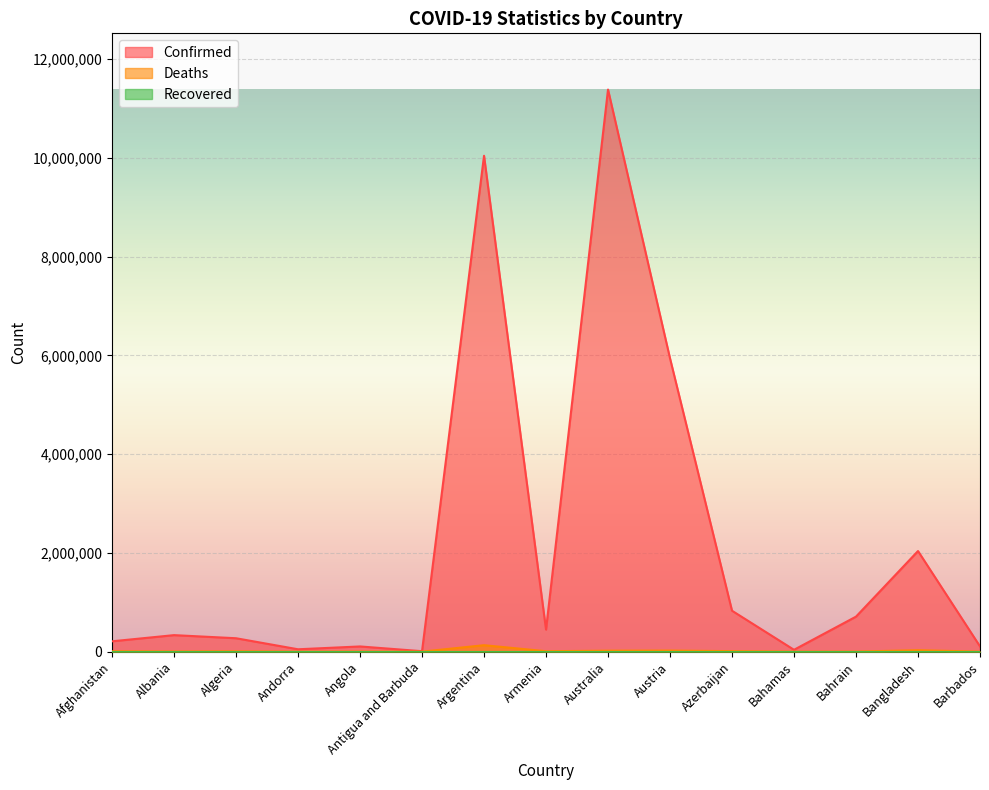

Is the value of Confirmed at Albania greater than the value of Deaths at Barbados?

Yes